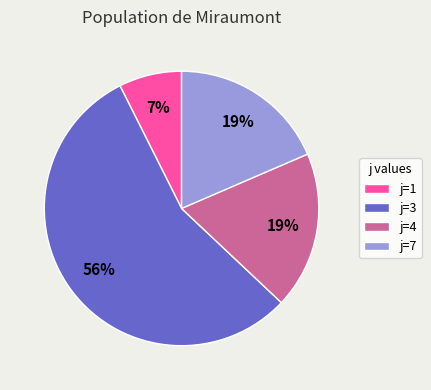

Which slice is the smallest?

j=1